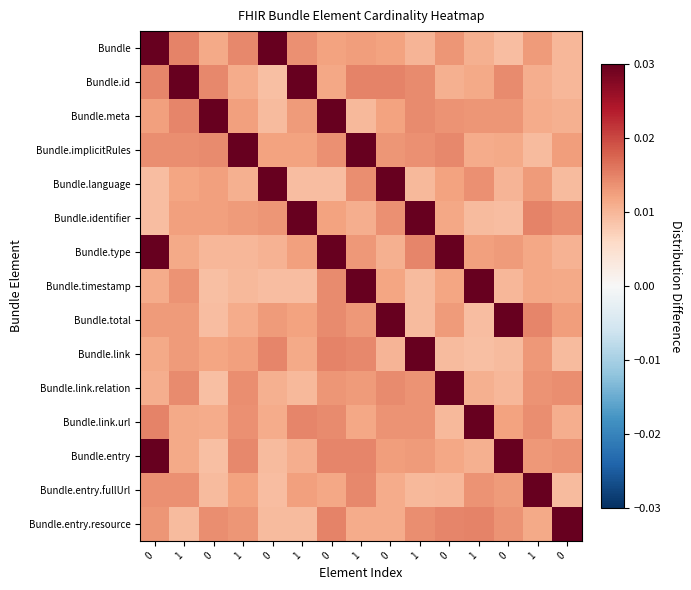

At how many categories does at least one series exceed 0?

15